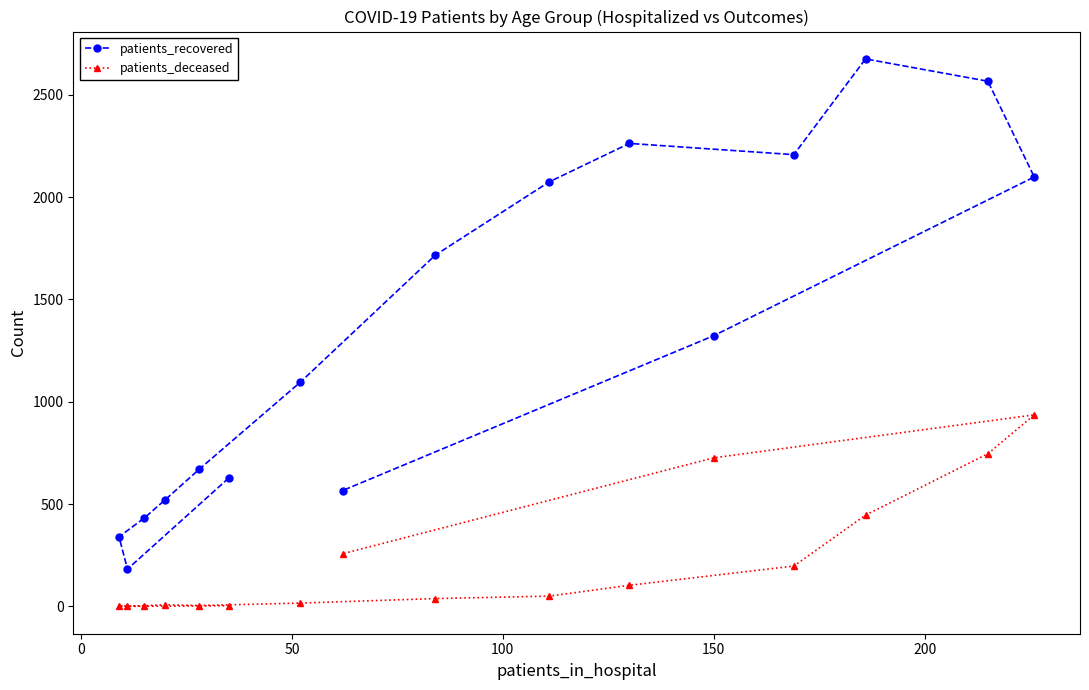

True or false: patients_recovered and patients_deceased intersect in this chart.

False